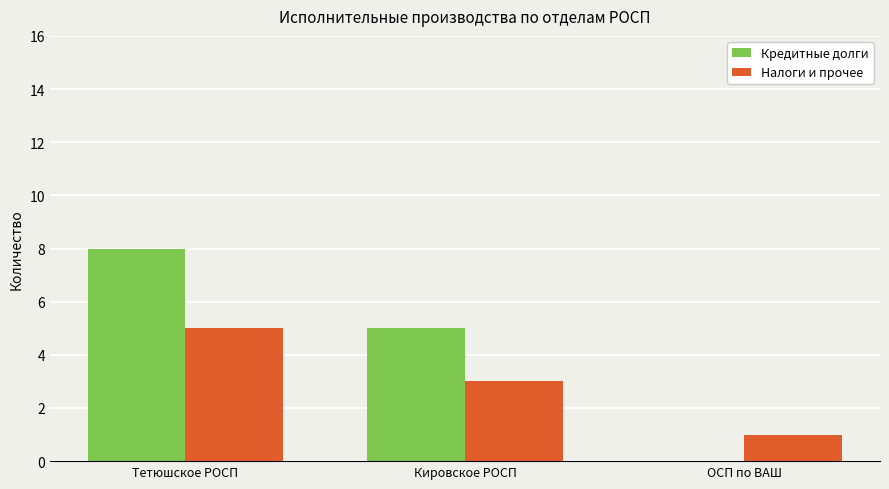

Which series has the largest range (max minus min)?

Кредитные долги